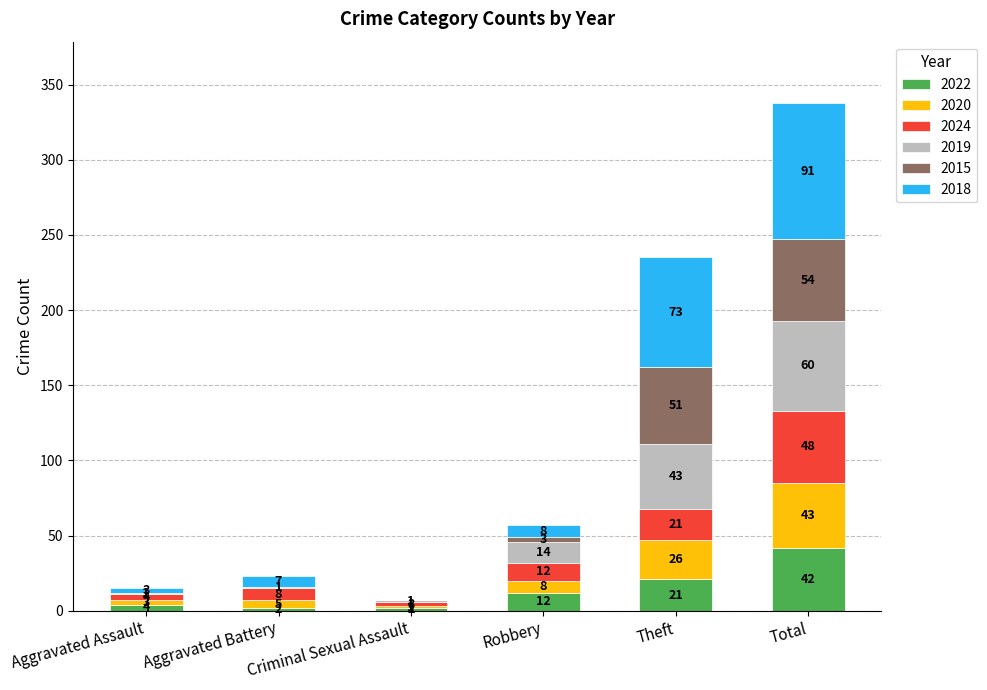

What is the maximum value for 2022?

42